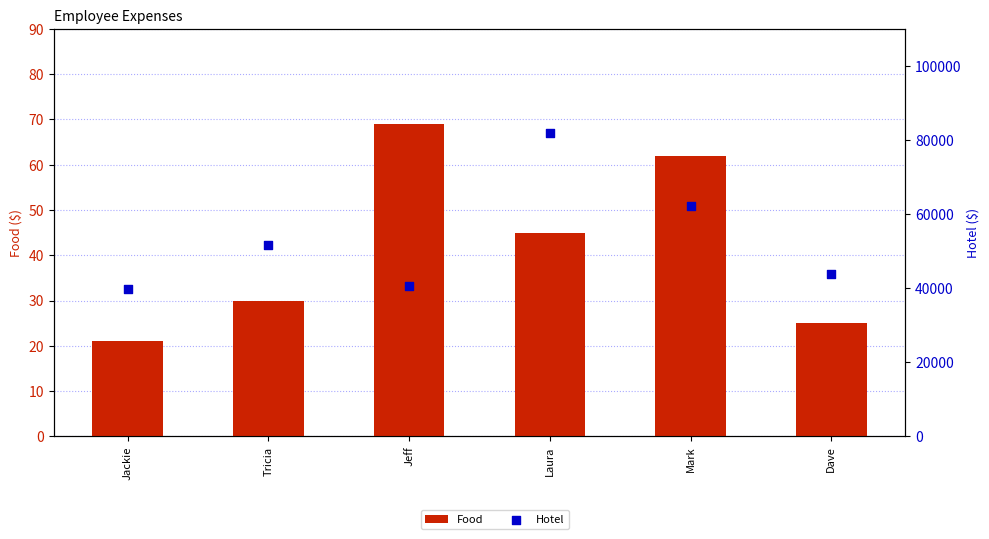

Which series contains the highest Y value?

Hotel